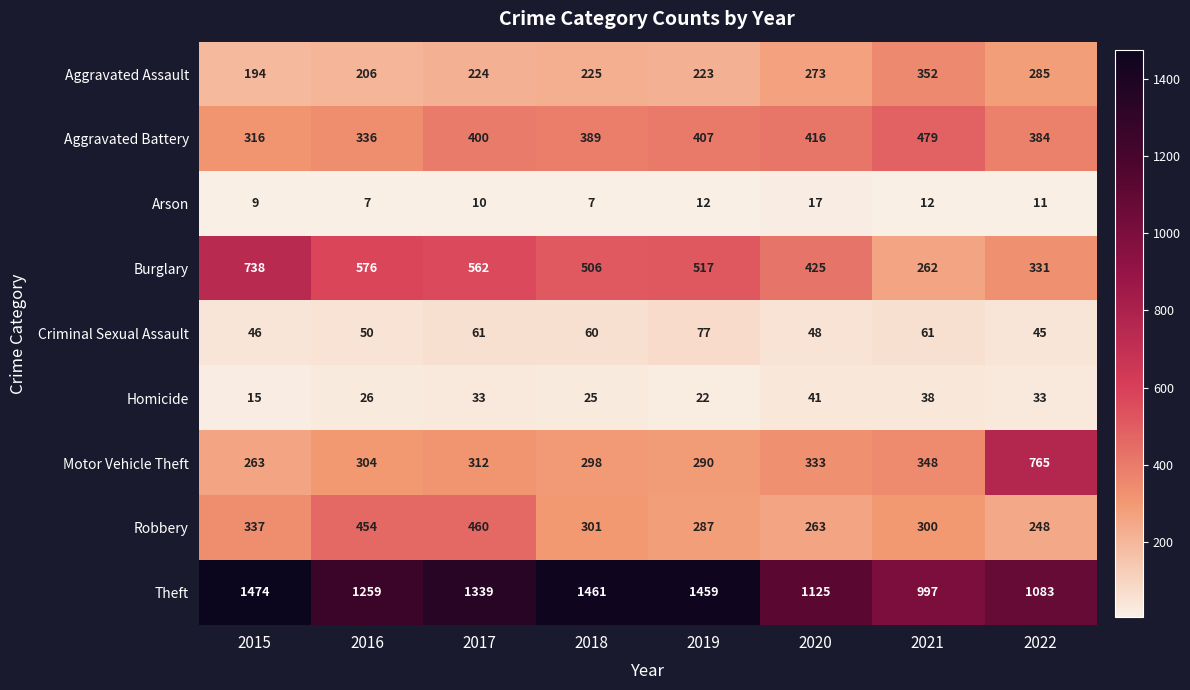

At which label does Arson first exceed 11?

2019